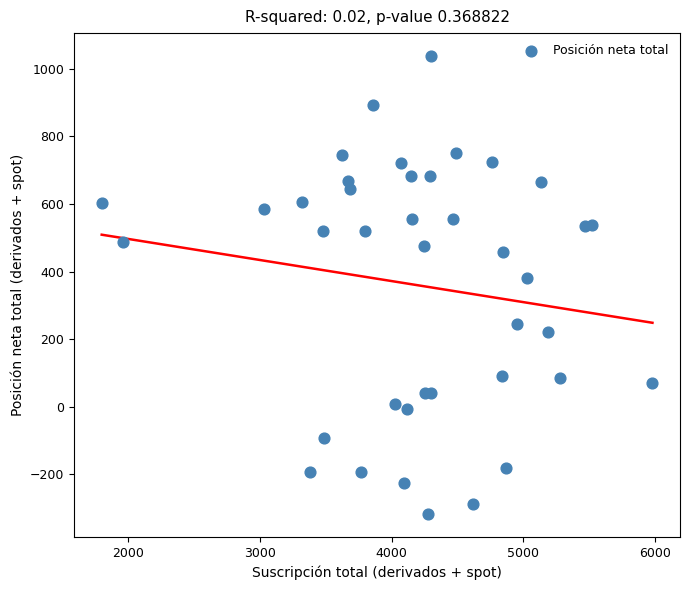

What Y value in the scatter plot is closest to 360?

380